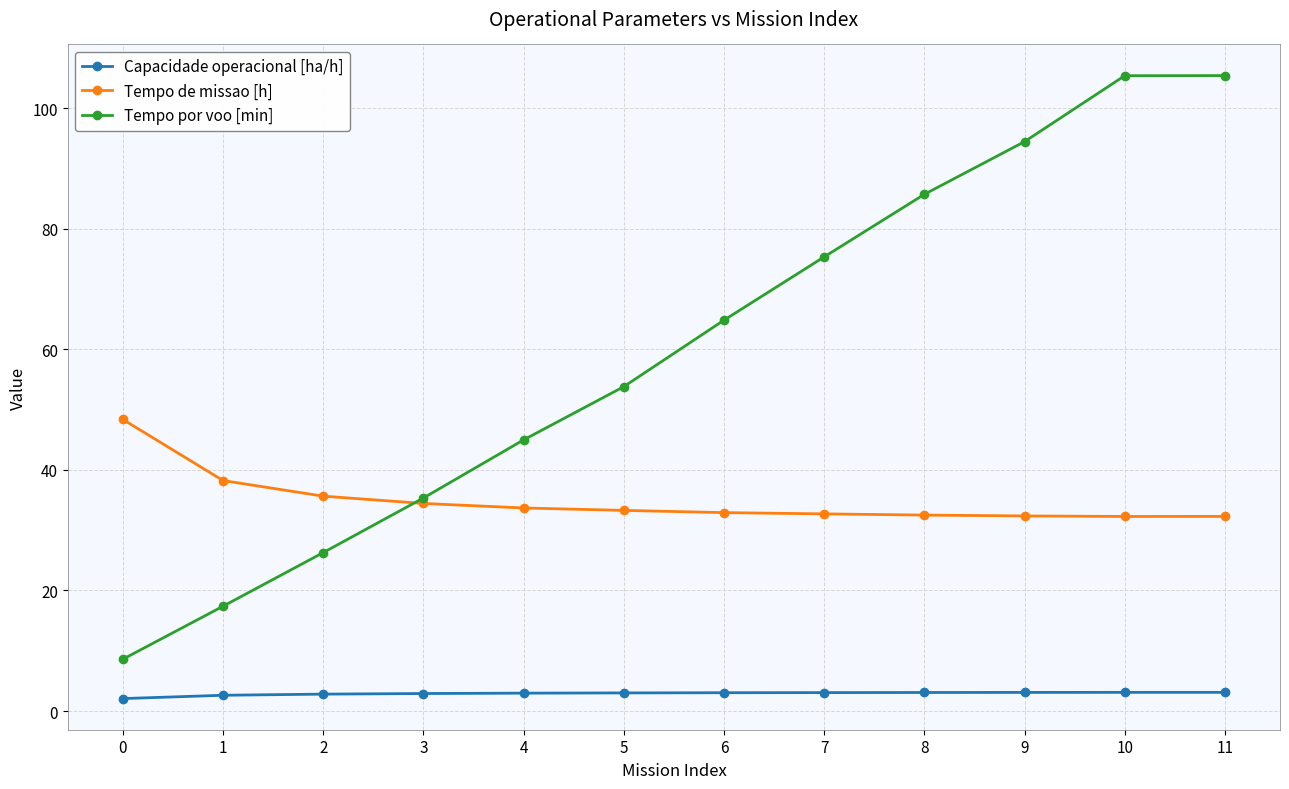

Which series has the widest spread of values?

Tempo por voo [min]